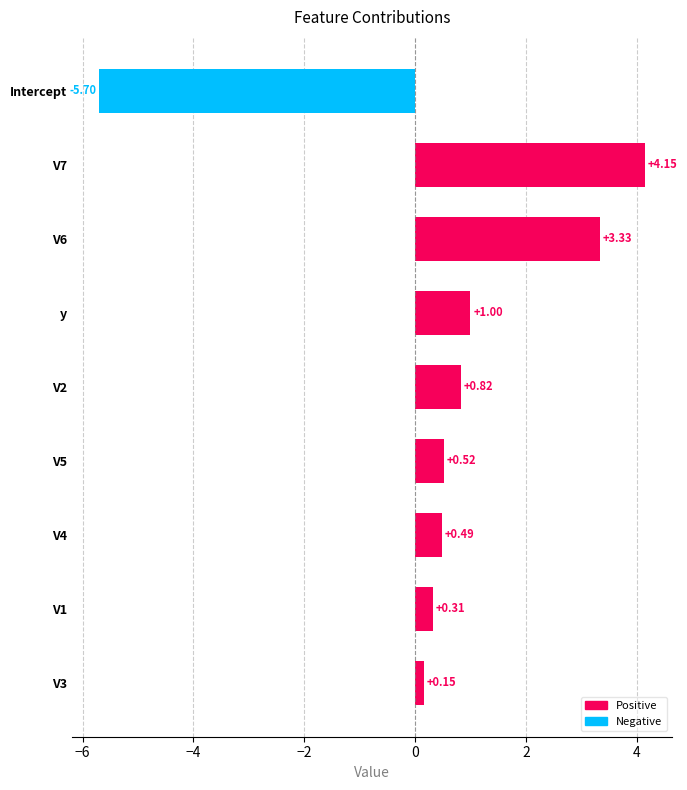

How many values are above zero?

8